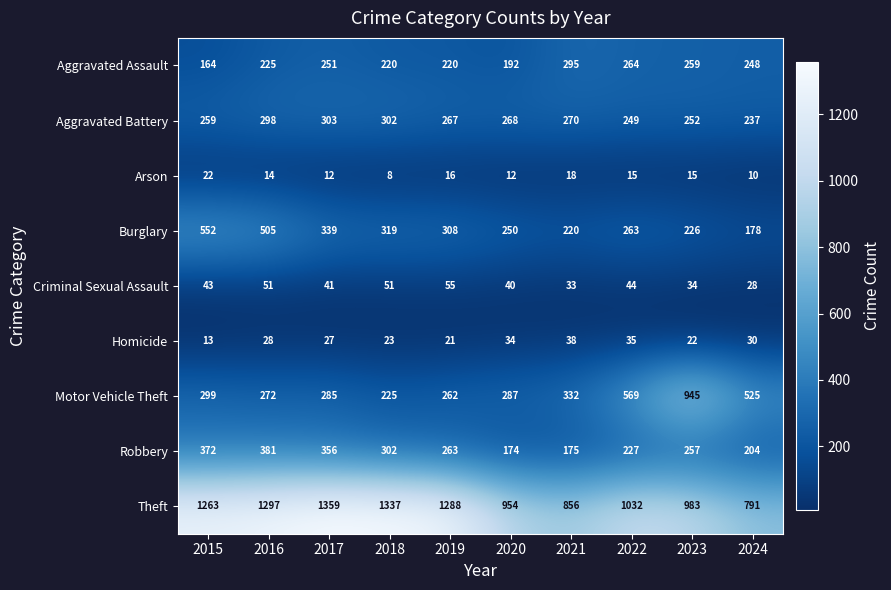

Which series has the largest range (max minus min)?

Motor Vehicle Theft